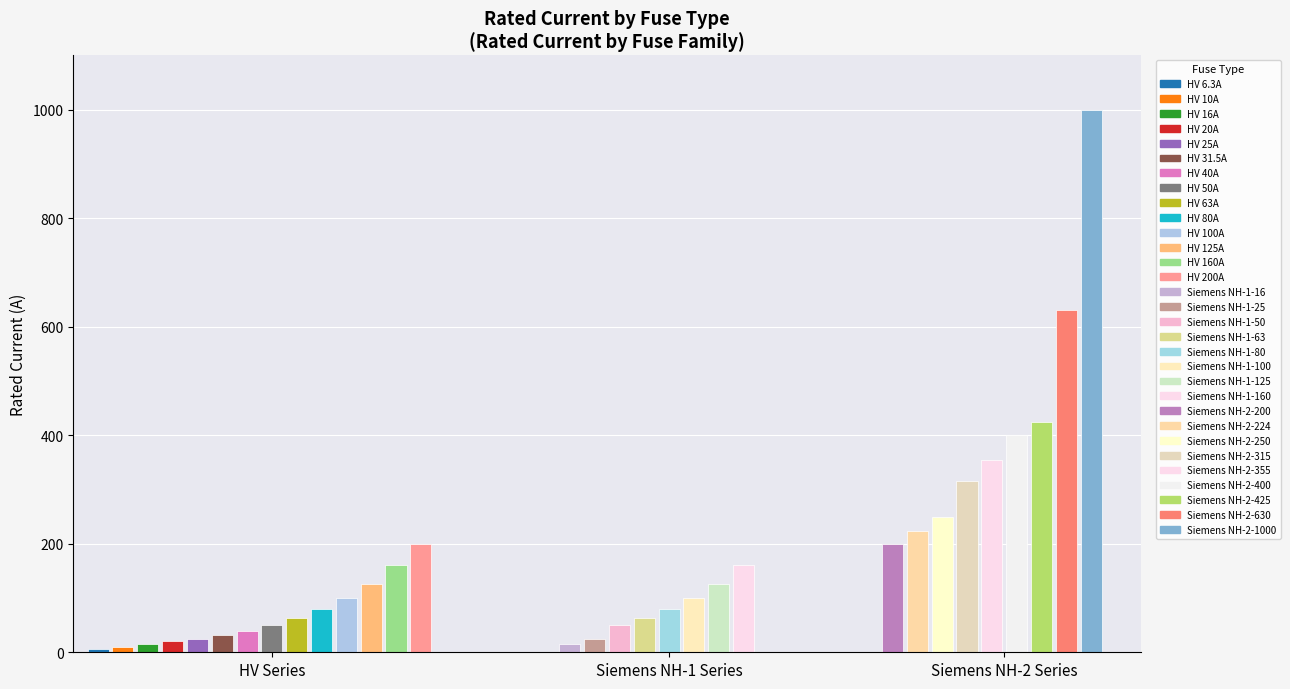

What is the highest value of the Siemens NH-1 series?

160.0